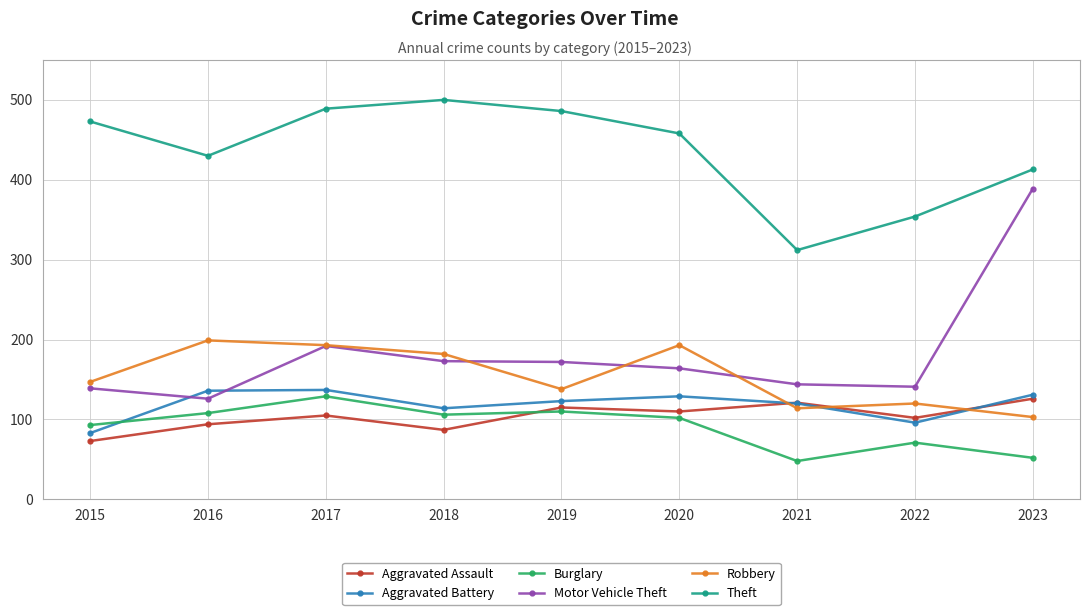

At how many categories does at least one series exceed 254?

9